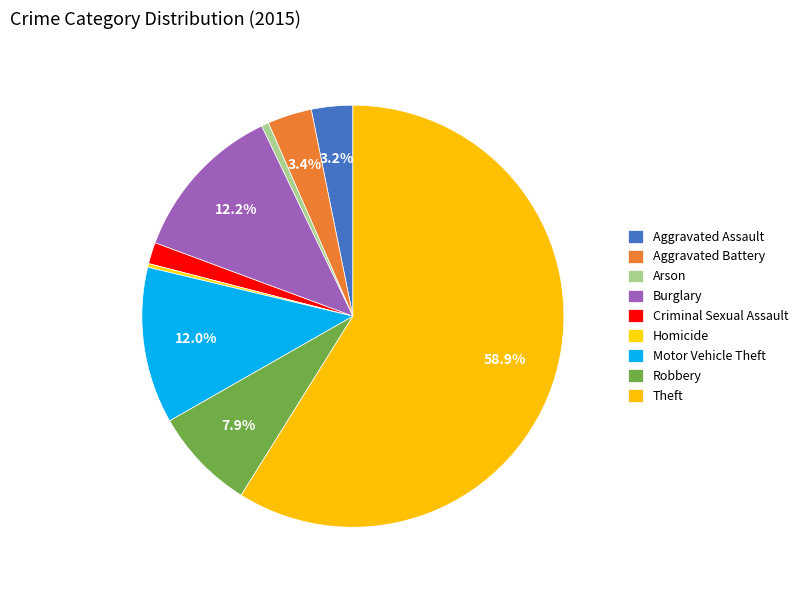

Which slice is the largest?

Theft